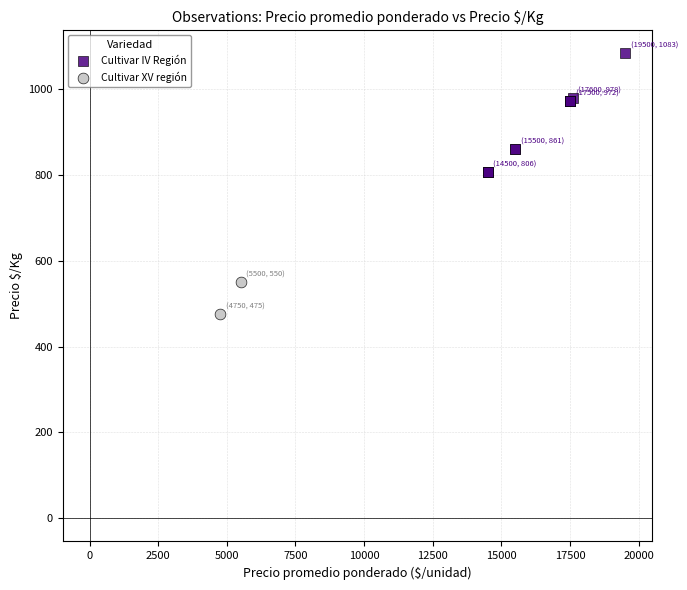

What are all the series names shown in the legend?

Cultivar IV Región, Cultivar XV región